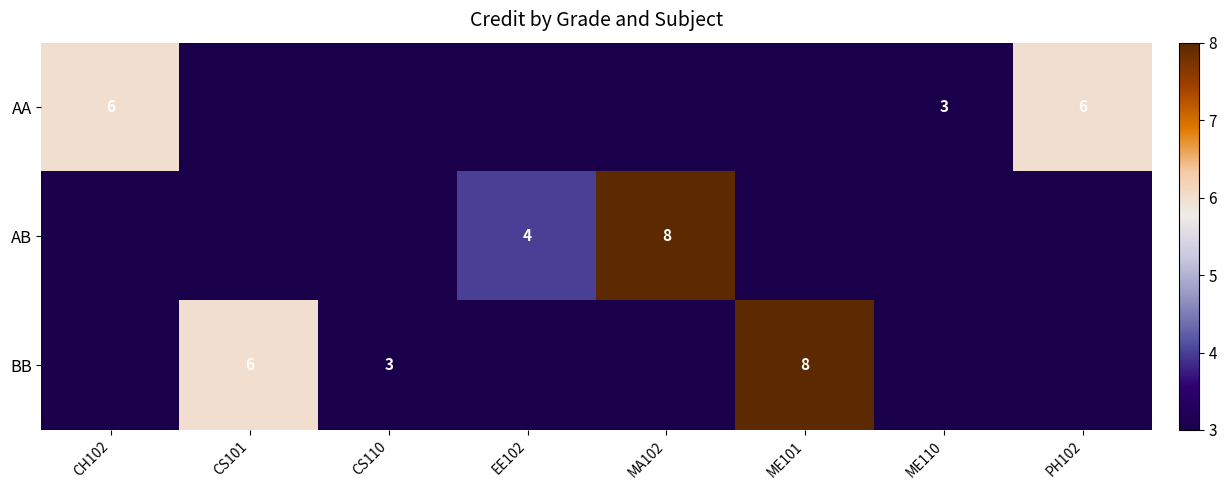

The AA series shows 5 at ME110. True or false?

False